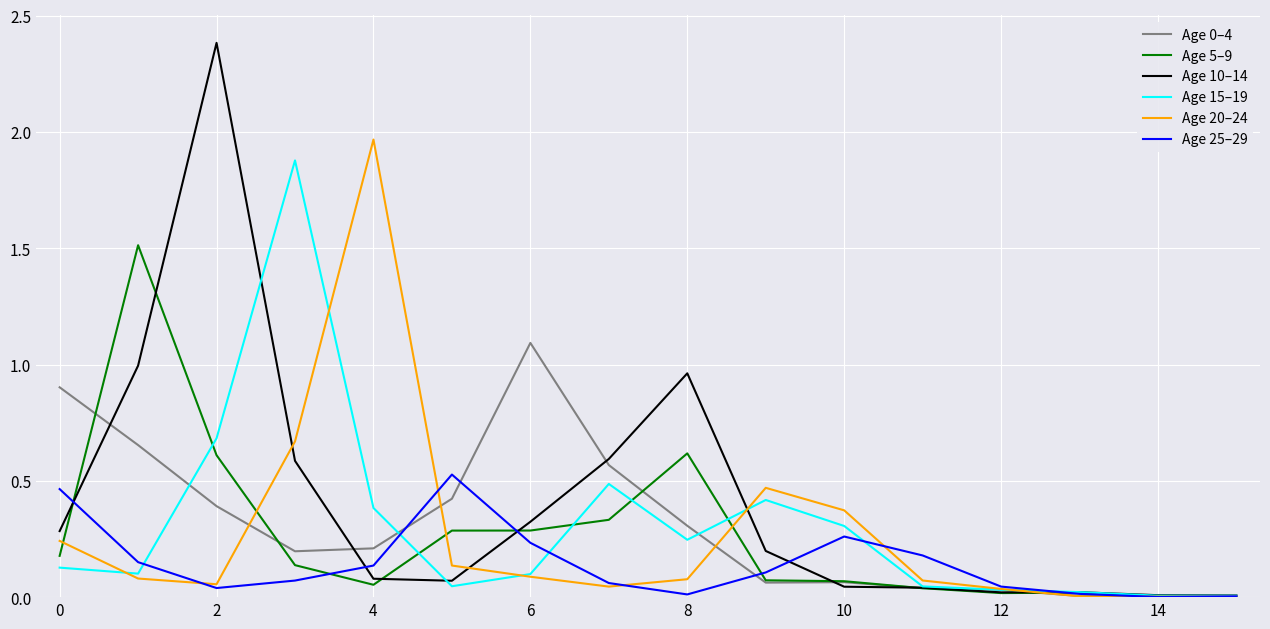

Does the chart have visible grid lines?

Yes